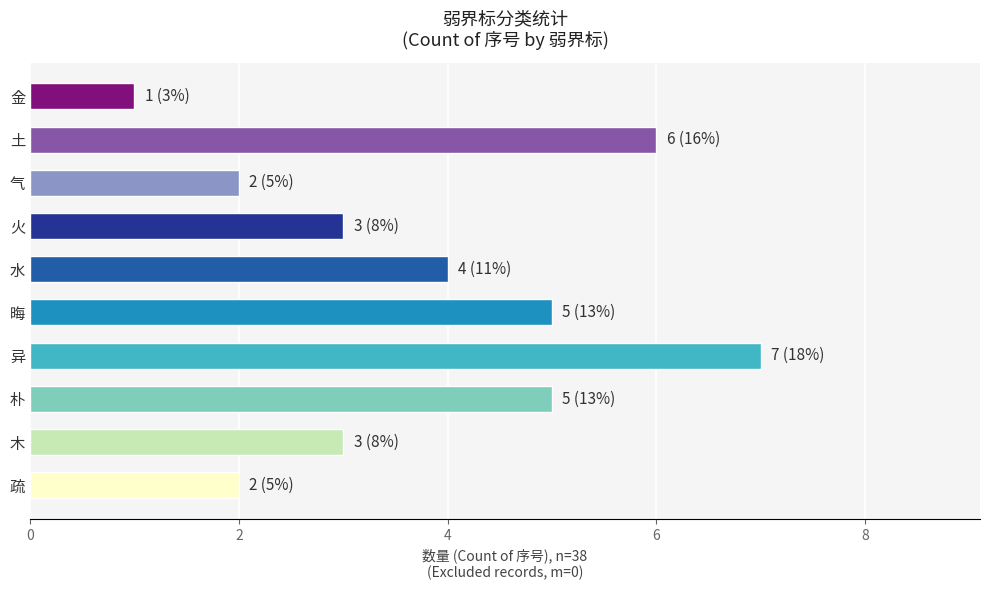

The value at 晦 is 5. True or false?

True